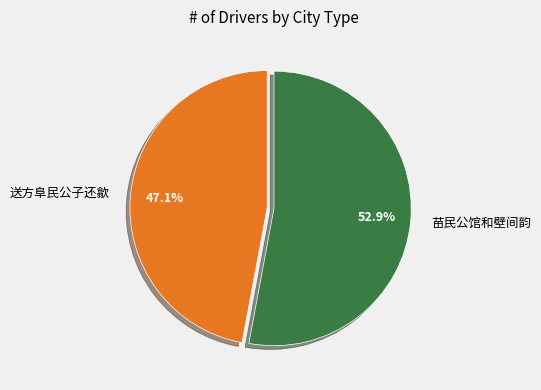

How many segments does this pie chart have?

2